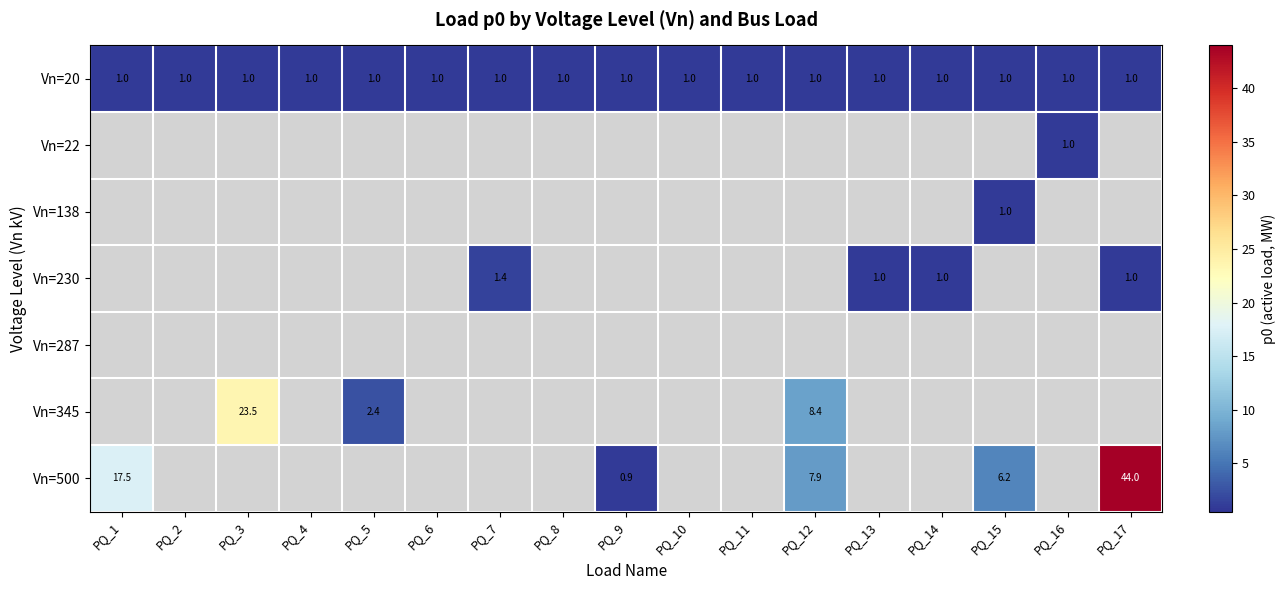

What is the average value of the Vn=20 series?

1.0